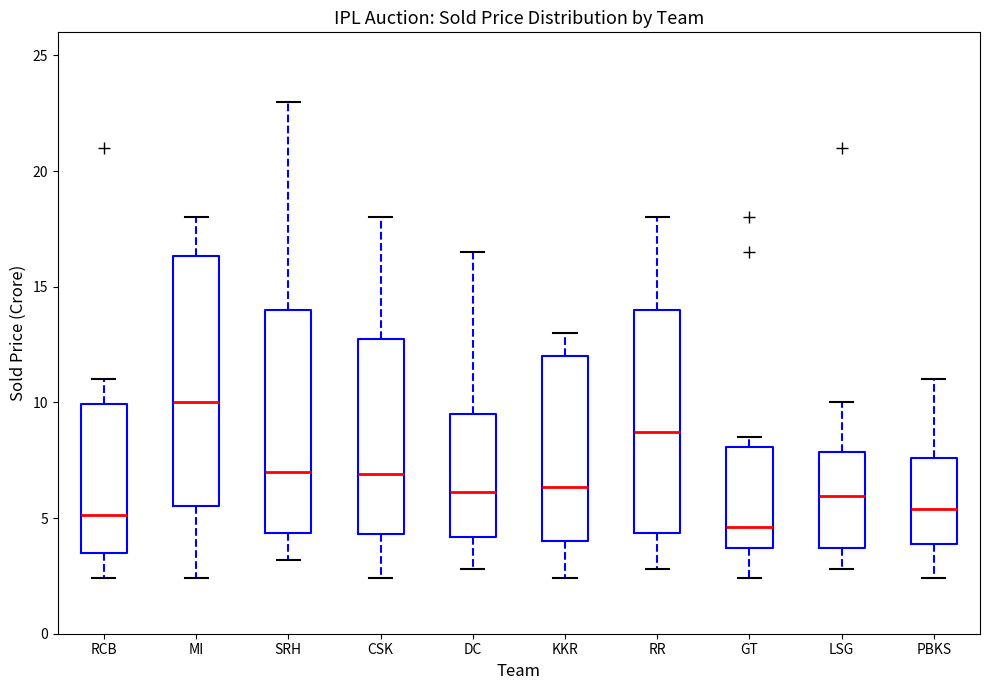

Which box's median line is the lowest?

GT